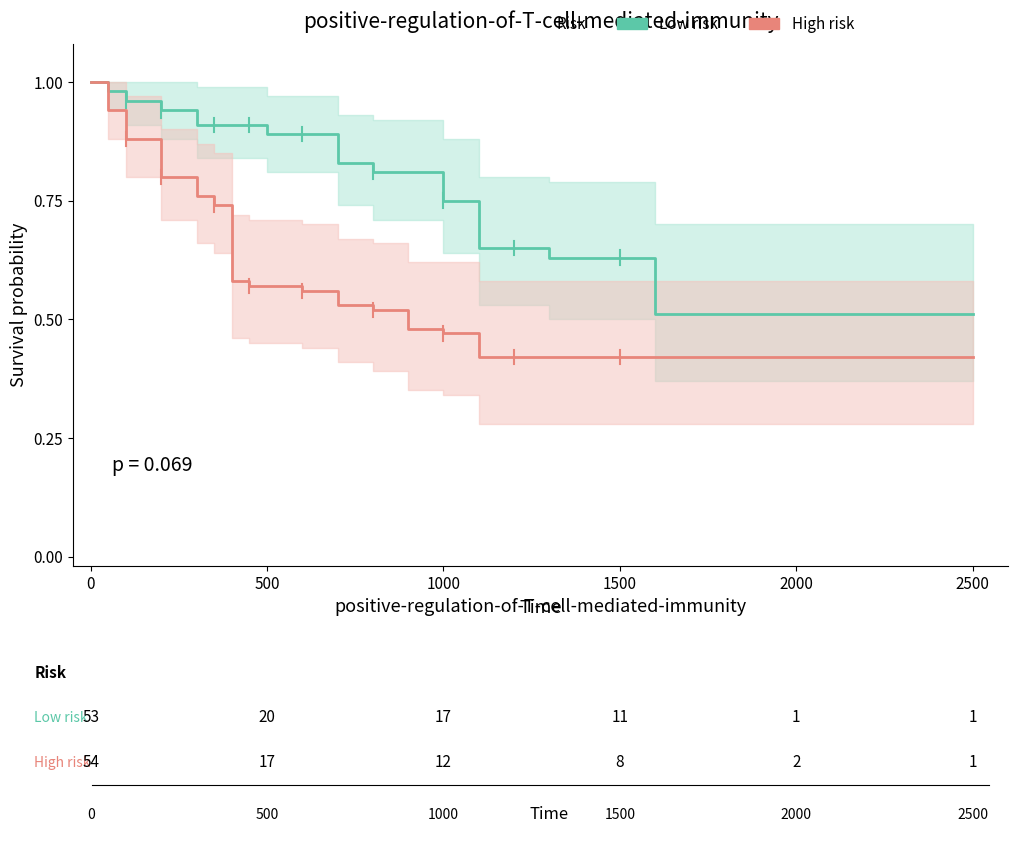

True or false: Low risk and High risk cross at least once.

False